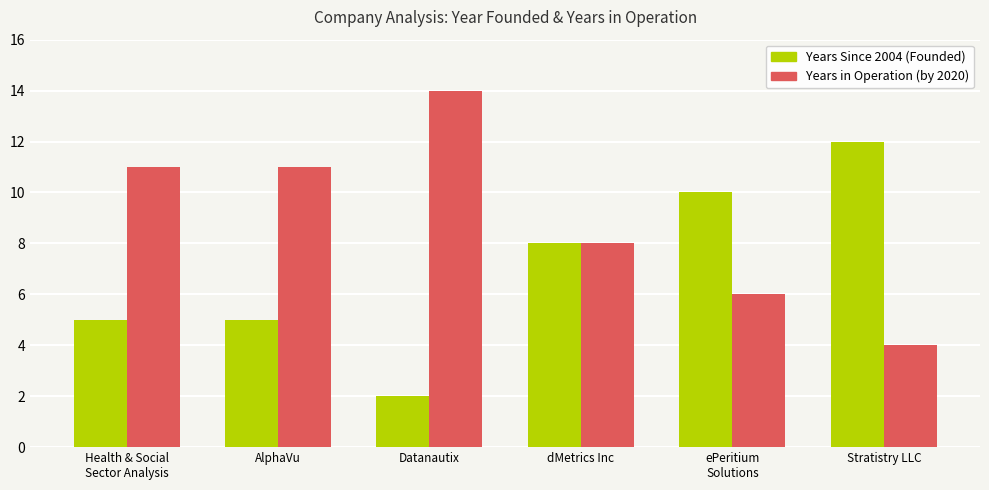

What position from the left is Datanautix?

3